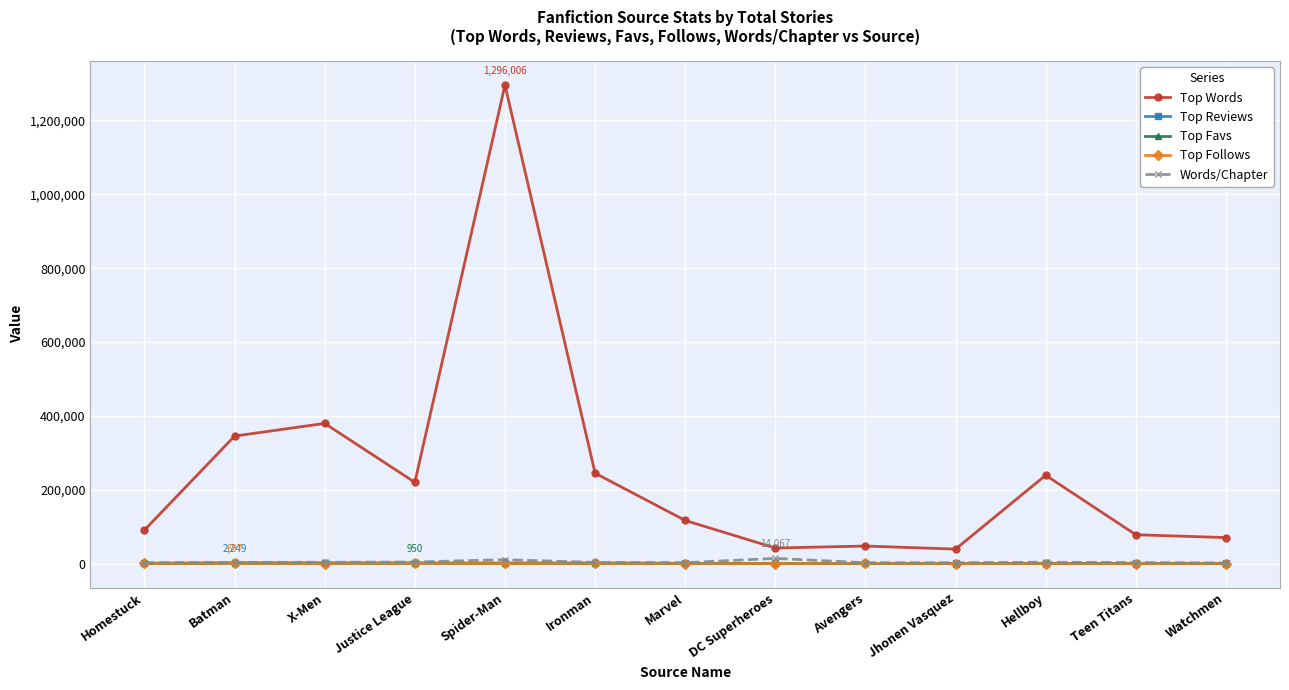

True or false: Top Words has more than 0 points higher than both neighbors.

True